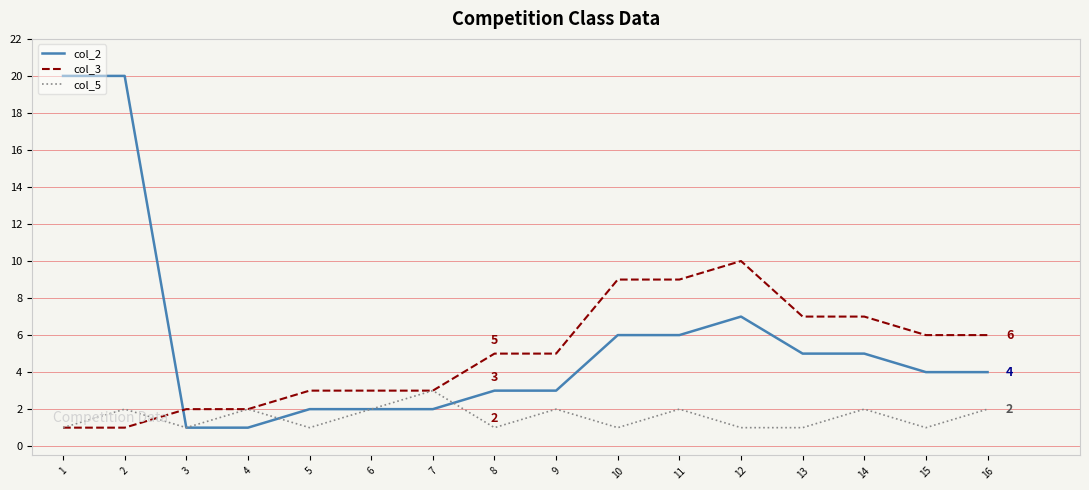

Where do col_3 and col_2 first cross each other?

2 and 3